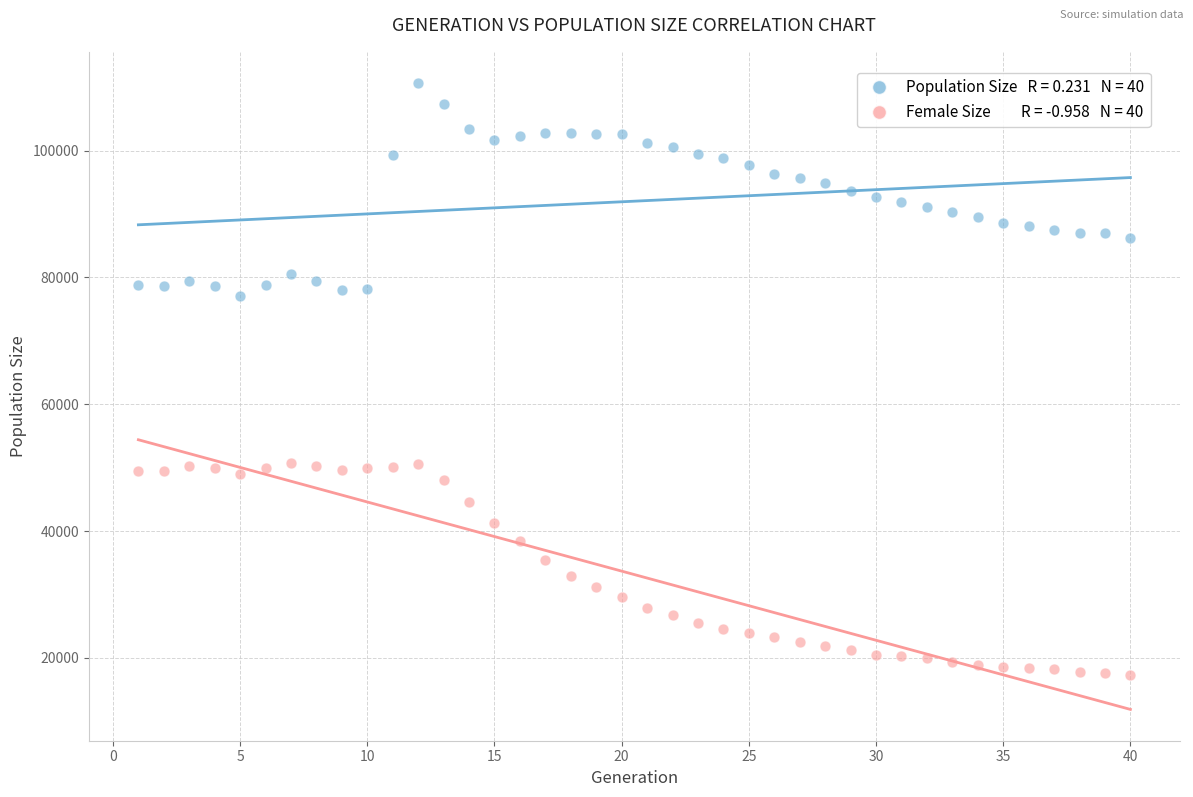

Across all data points, what is the range of Y values (max minus min)?

93320